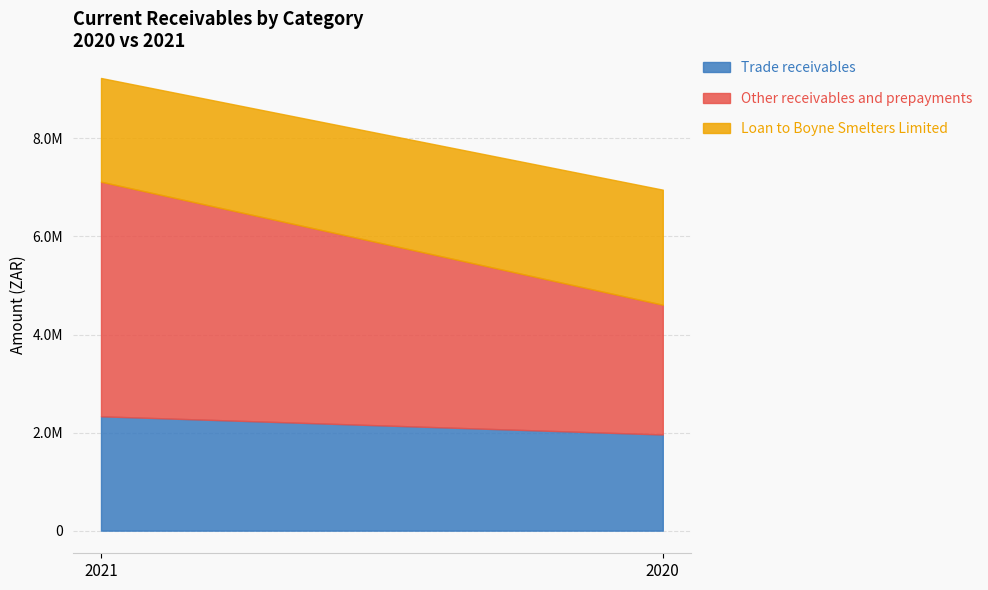

What are all the series names shown in the legend?

Trade receivables, Other receivables and prepayments, Loan to Boyne Smelters Limited